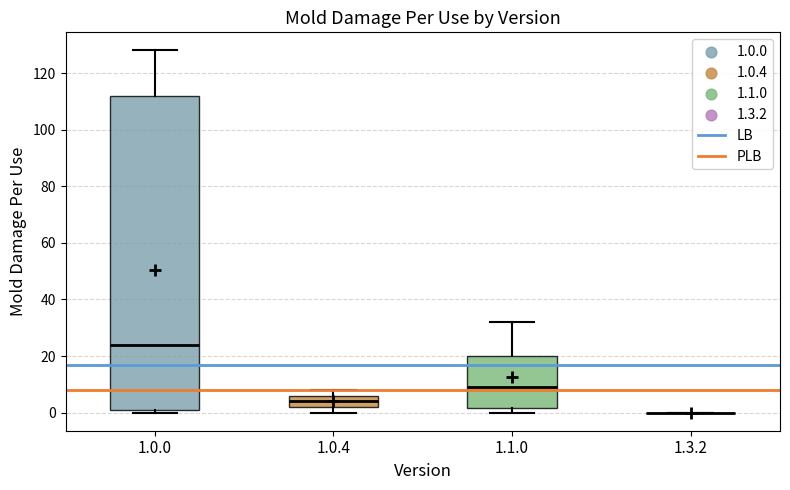

Reading left to right, transcribe this box plot: for each box, give where its median line is, the range the box spans, and where its two whiskers end, as read against the y-axis. The values are not printed on the chart, so give them approximately, as read against the axis.

1.0.0: median 24, box 2 to 112, whiskers 0 to 128
1.0.4: median 4, box 2 to 6, whiskers 0 to 8
1.1.0: median 10, box 2 to 20, whiskers 0 to 32
1.3.2: box collapsed to a line at 0, whiskers 0 to 0